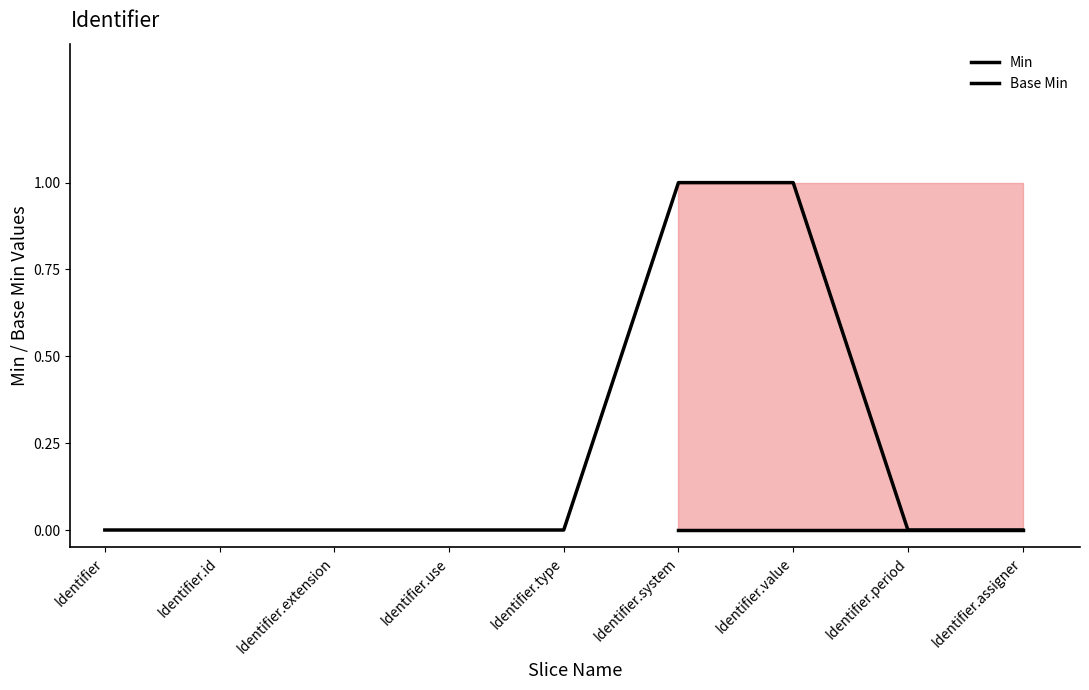

What is the difference between the second highest and second lowest values?

1